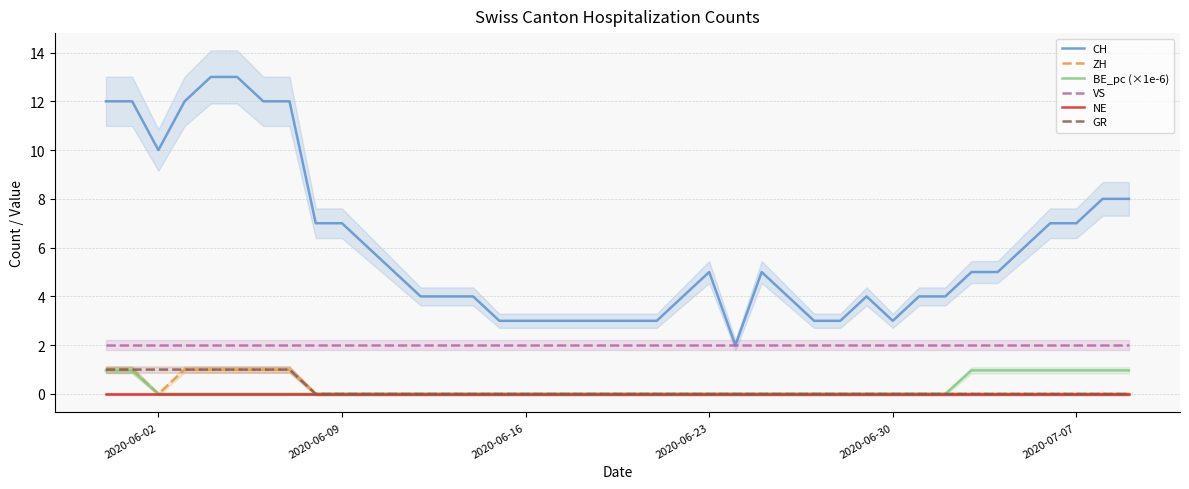

Does the chart have visible grid lines?

Yes